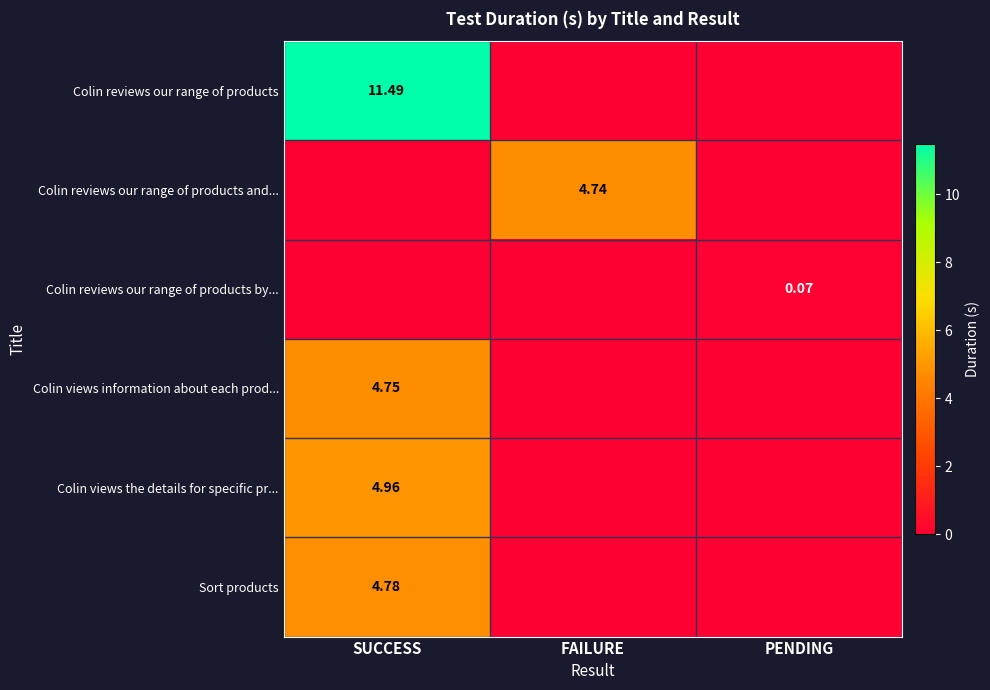

What is the total value across all series at FAILURE?

4.7